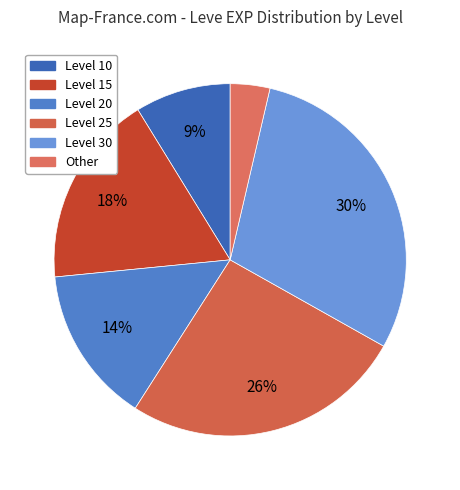

How many slices are in this pie chart?

6